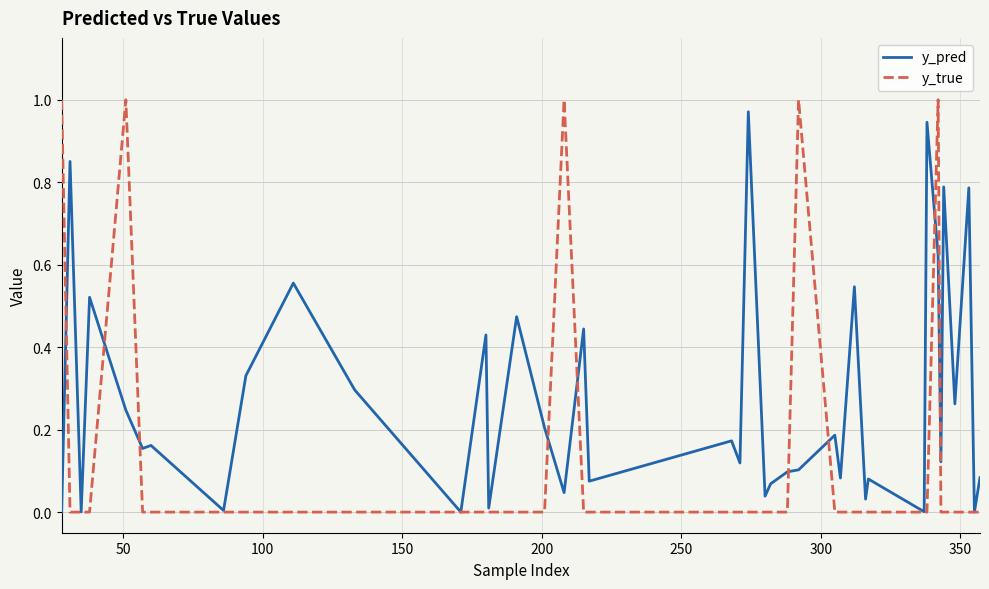

List the series in order of their overall mean, highest first.

y_pred, y_true